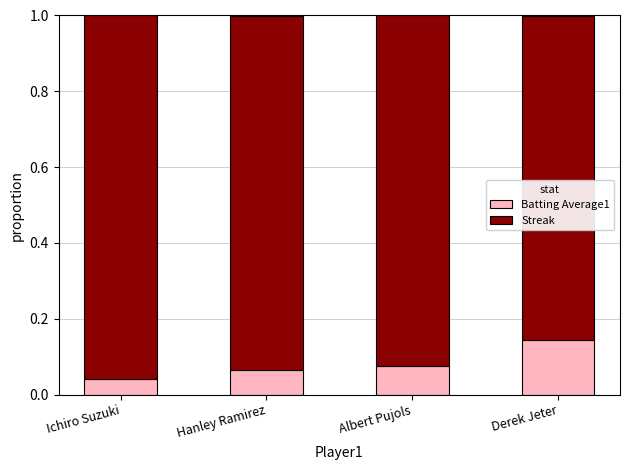

What is the sum of all Batting Average1 values?

0.3